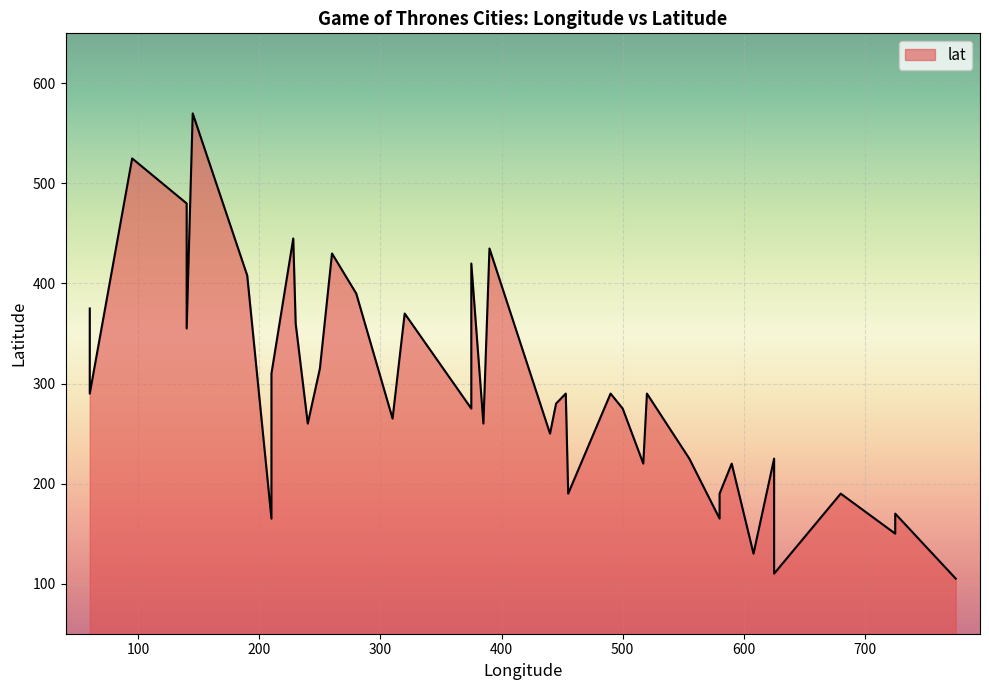

Which has a higher value, 230 or 680?

230